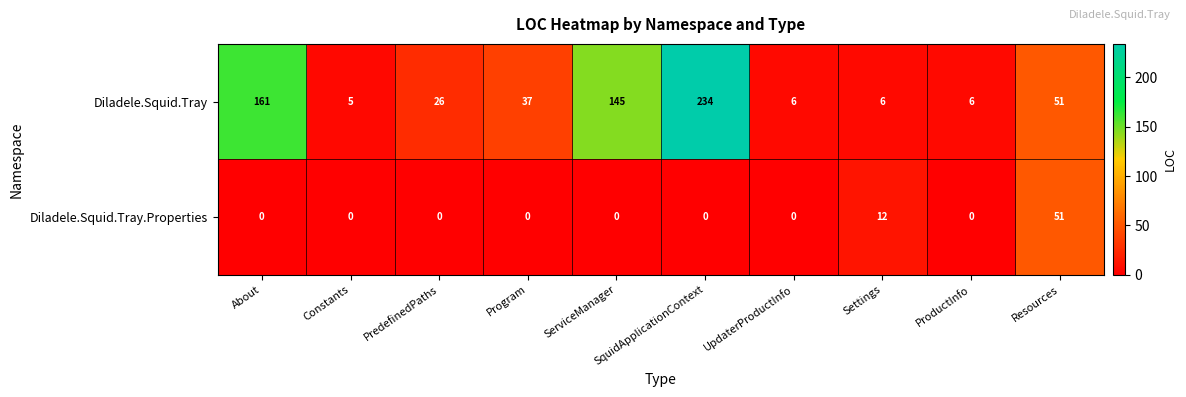

Which series has the largest range (max minus min)?

Diladele.Squid.Tray